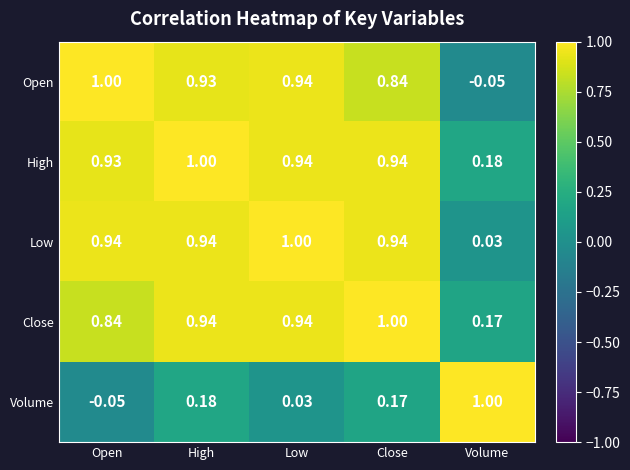

At which category is the sum across all series the highest?

High